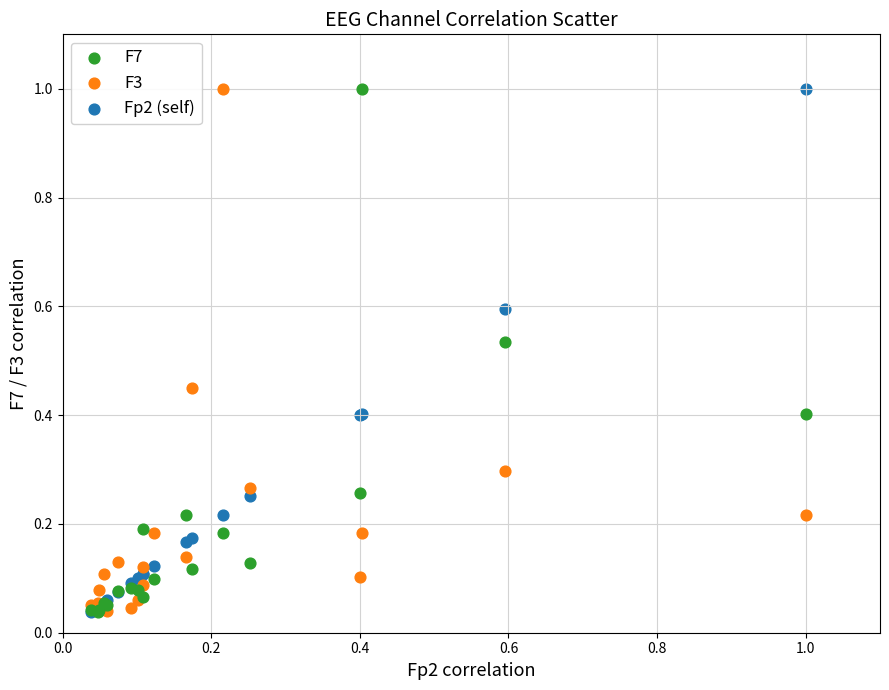

What are all the series names shown in the legend?

F7, F3, Fp2 (self)